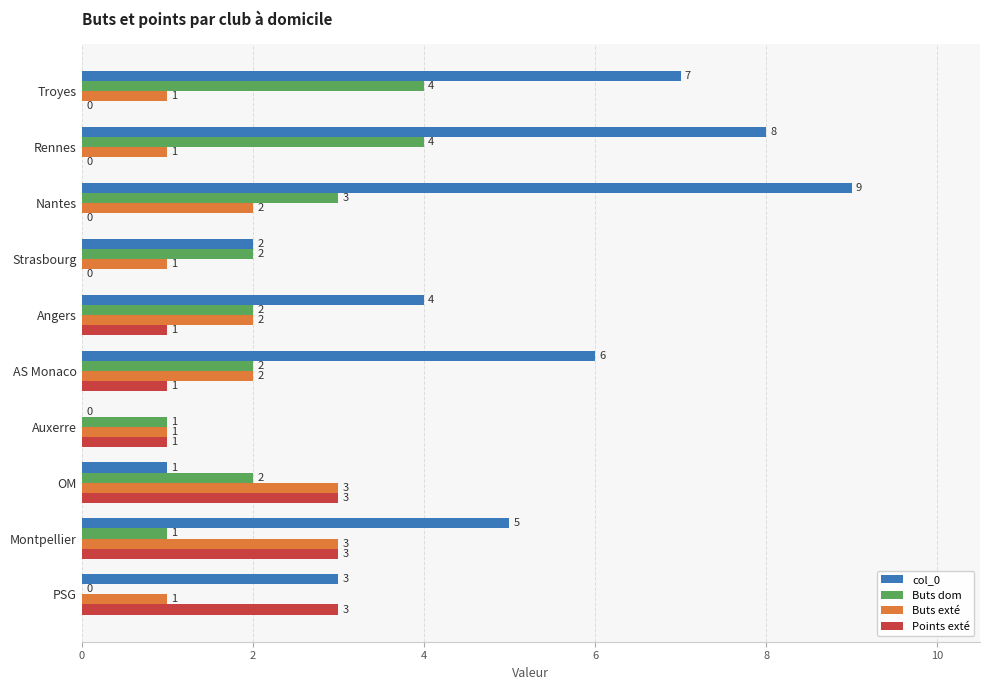

Between Strasbourg and Auxerre, which series saw the biggest shift?

col_0